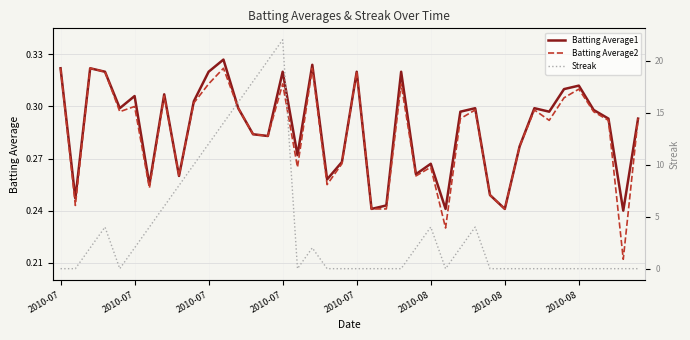

Reading left to right, list all the values displayed in this chart.

Batting Average1: 0.3	0.2	0.3	0.3	0.3	0.3	0.3	0.3	0.3	0.3	0.3	0.3	0.3	0.3	0.3	0.3	0.3	0.3	0.3	0.3	0.3	0.2	0.2	0.3	0.3	0.3	0.2	0.3	0.3	0.2	0.2	0.3	0.3	0.3	0.3	0.3	0.3	0.3	0.2	0.3
Batting Average2: 0.3	0.2	0.3	0.3	0.3	0.3	0.3	0.3	0.3	0.3	0.3	0.3	0.3	0.3	0.3	0.3	0.3	0.3	0.3	0.3	0.3	0.2	0.2	0.3	0.3	0.3	0.2	0.3	0.3	0.2	0.2	0.3	0.3	0.3	0.3	0.3	0.3	0.3	0.2	0.3
Streak: 0.0	0.0	2.0	4.0	0.0	2.0	4.0	6.0	8.0	10.0	12.0	14.0	16.0	18.0	20.0	22.0	0.0	2.0	0.0	0.0	0.0	0.0	0.0	0.0	2.0	4.0	0.0	2.0	4.0	0.0	0.0	0.0	0.0	0.0	0.0	0.0	0.0	0.0	0.0	0.0